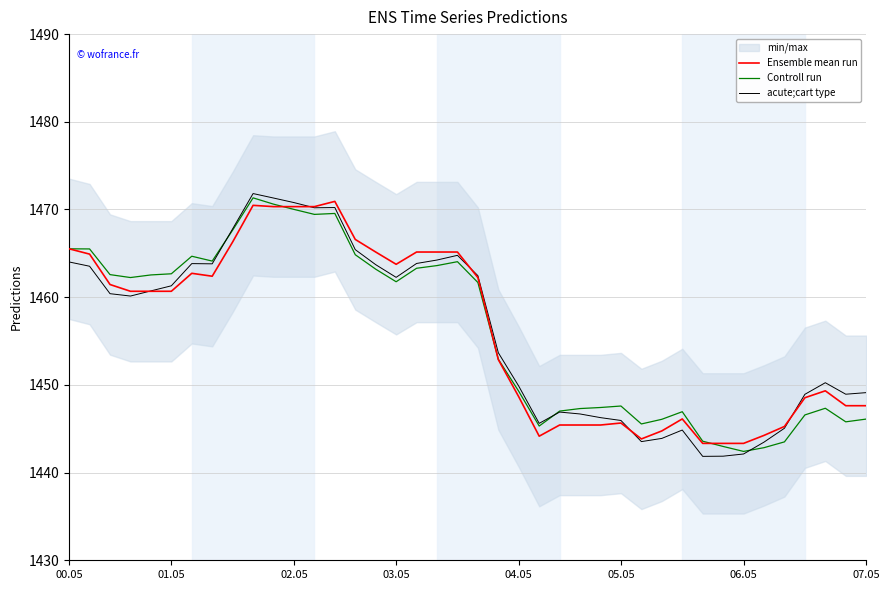

True or false: Controll run has a value of 1470.0 at 02.05.

True